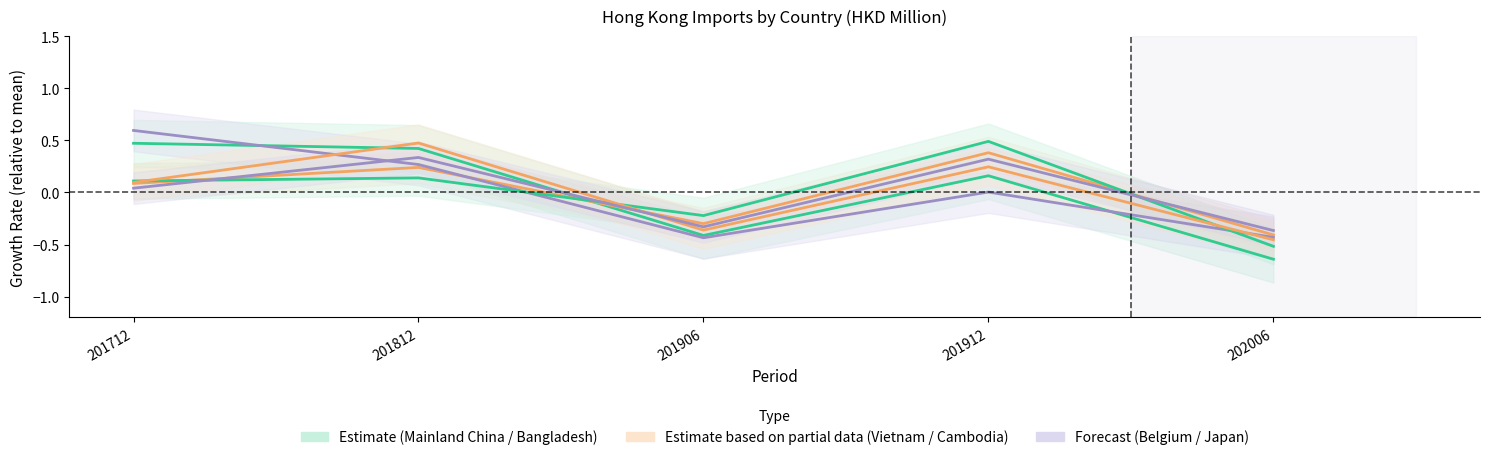

Which label corresponds to the largest value in the chart?

201712